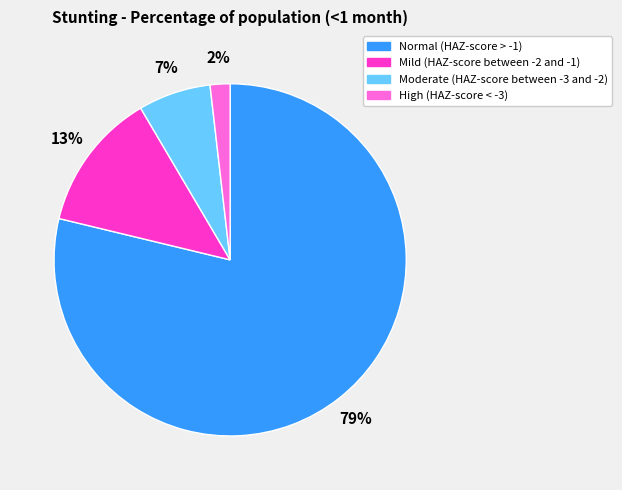

To the nearest percent, what is the average slice percentage?

25%